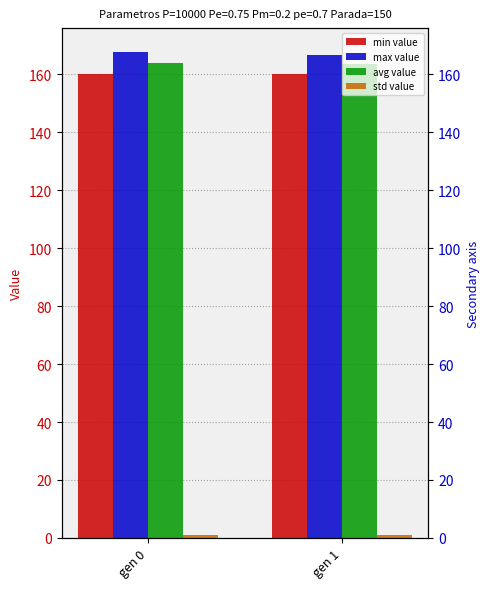

Rank the series by their maximum value, from highest to lowest.

max, avg, min, std